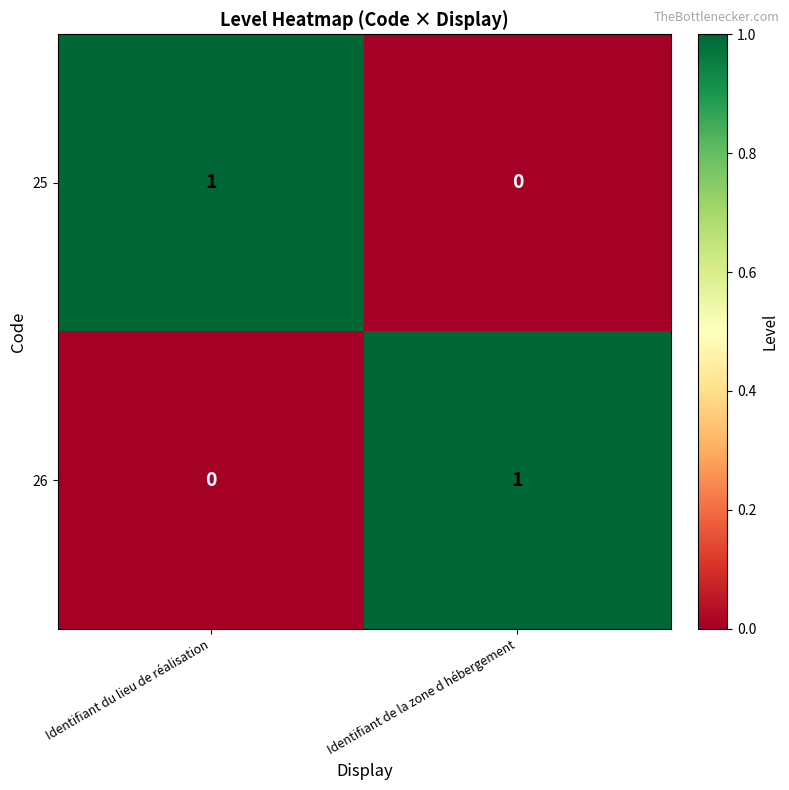

True or false: 25 has a value of 0 at Identifiant de la zone d hébergement.

True